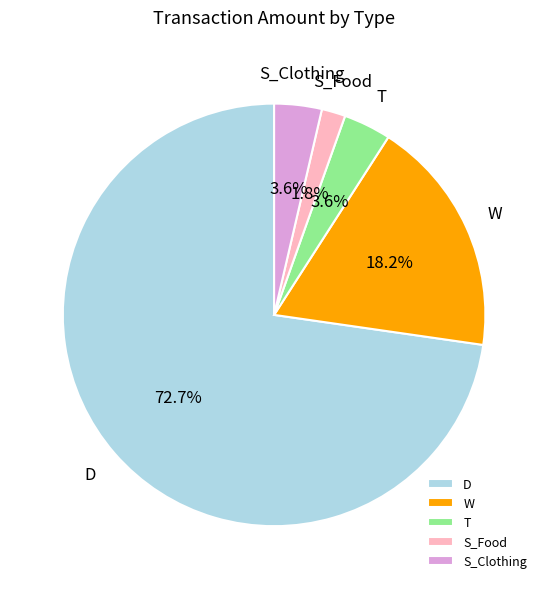

The W slice represents 18% of the pie. True or false?

True